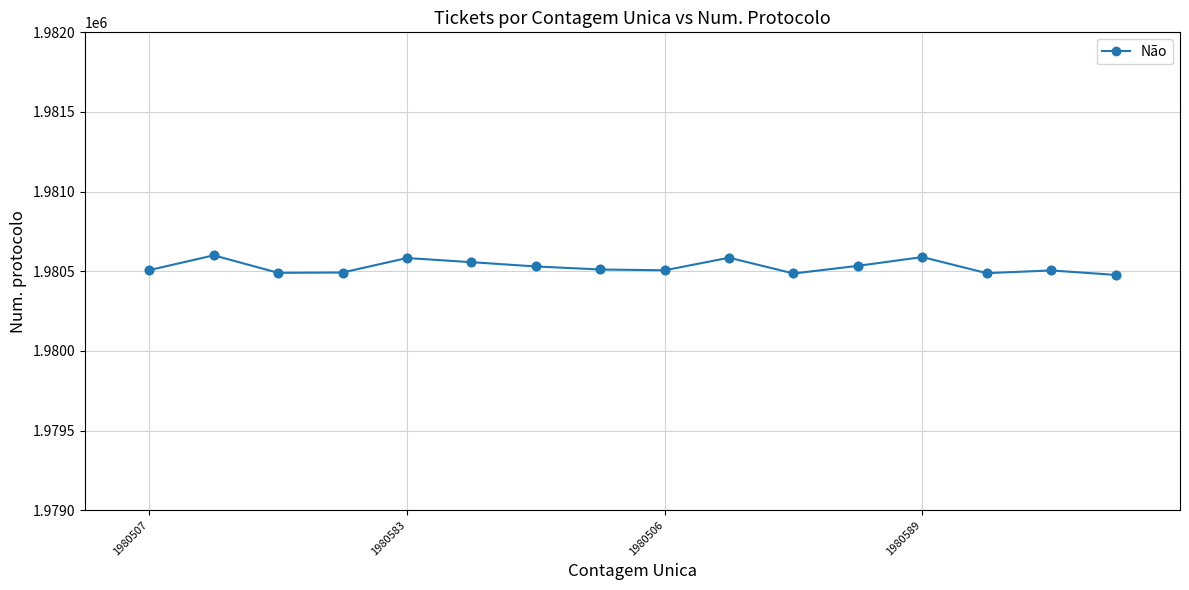

What is the difference between the maximum and minimum values?

123